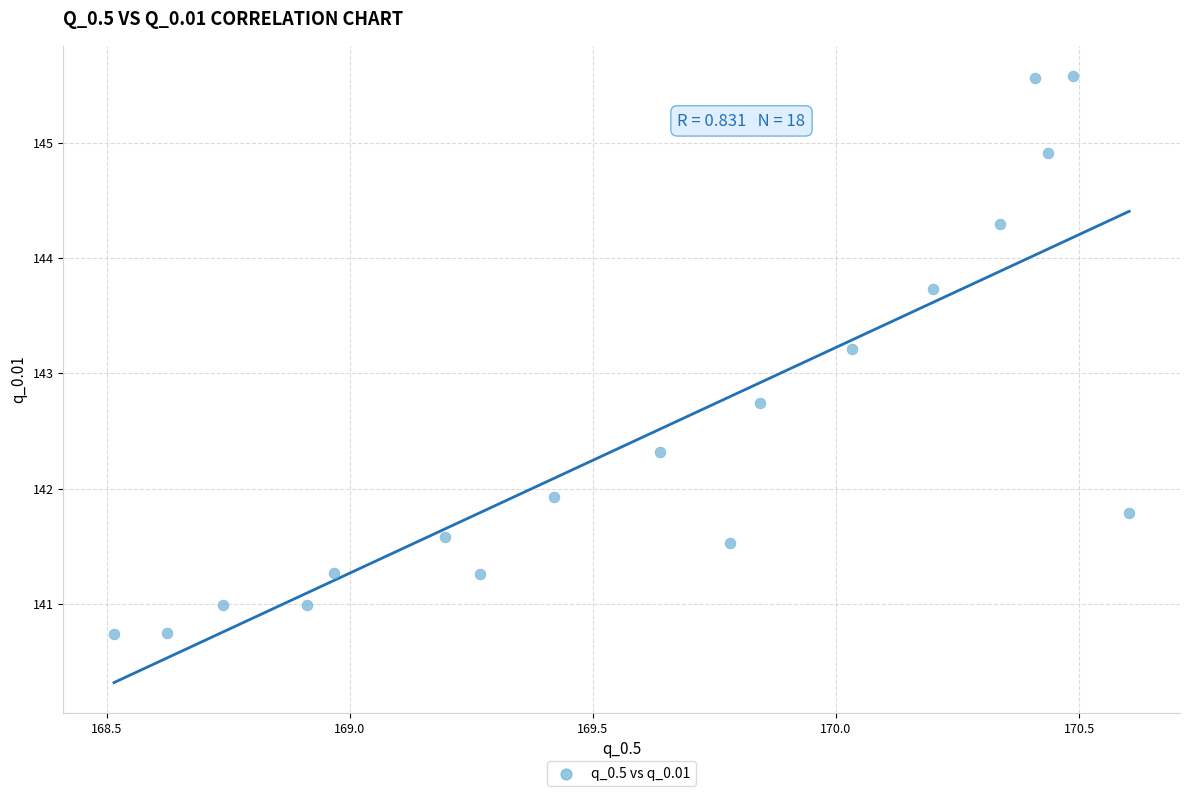

What is the range of X values (max minus min)?

2.1